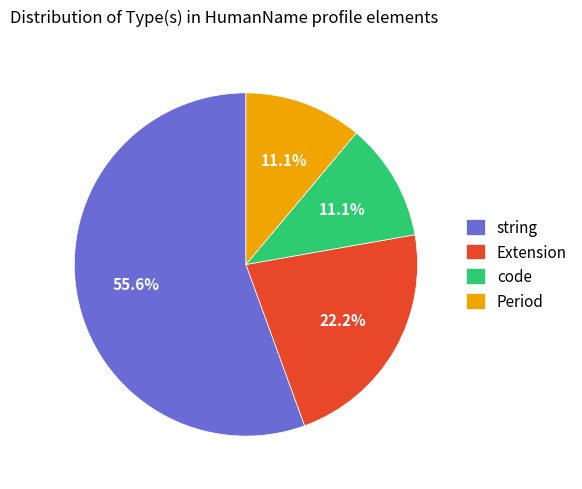

Does any single category account for the majority?

Yes